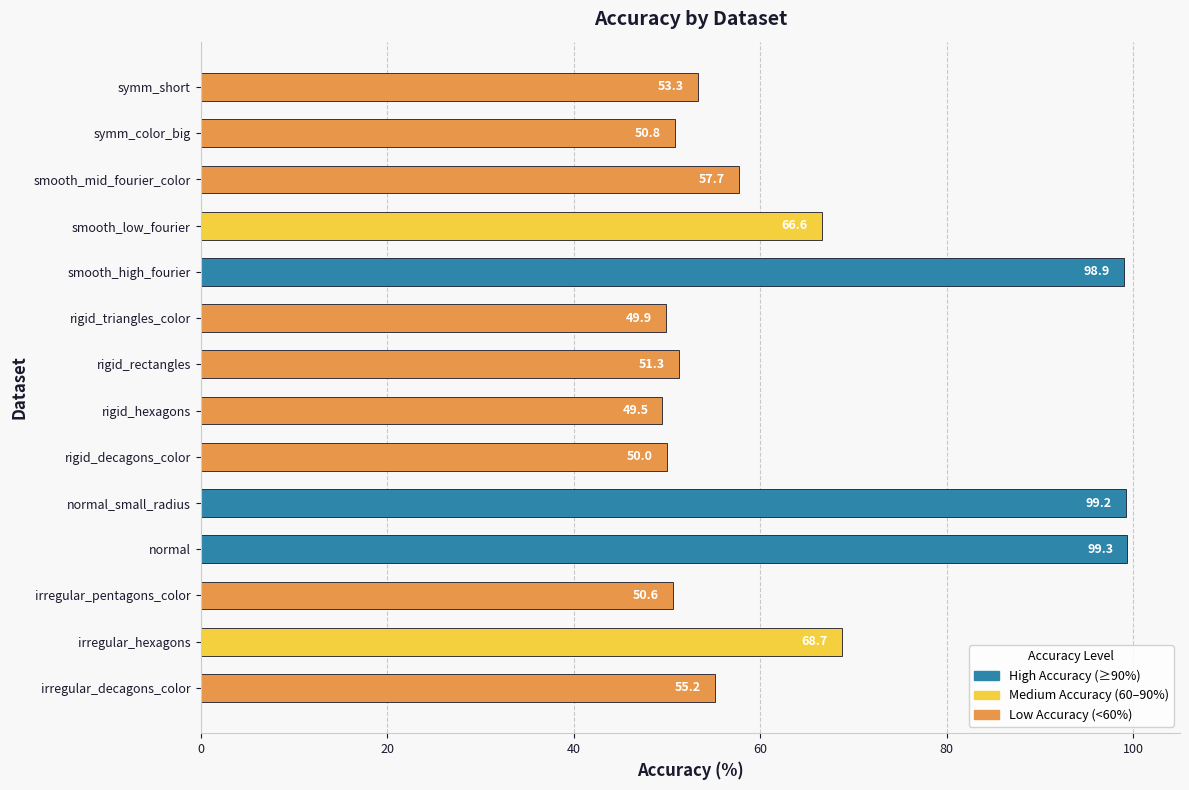

How many values are below 55?

7